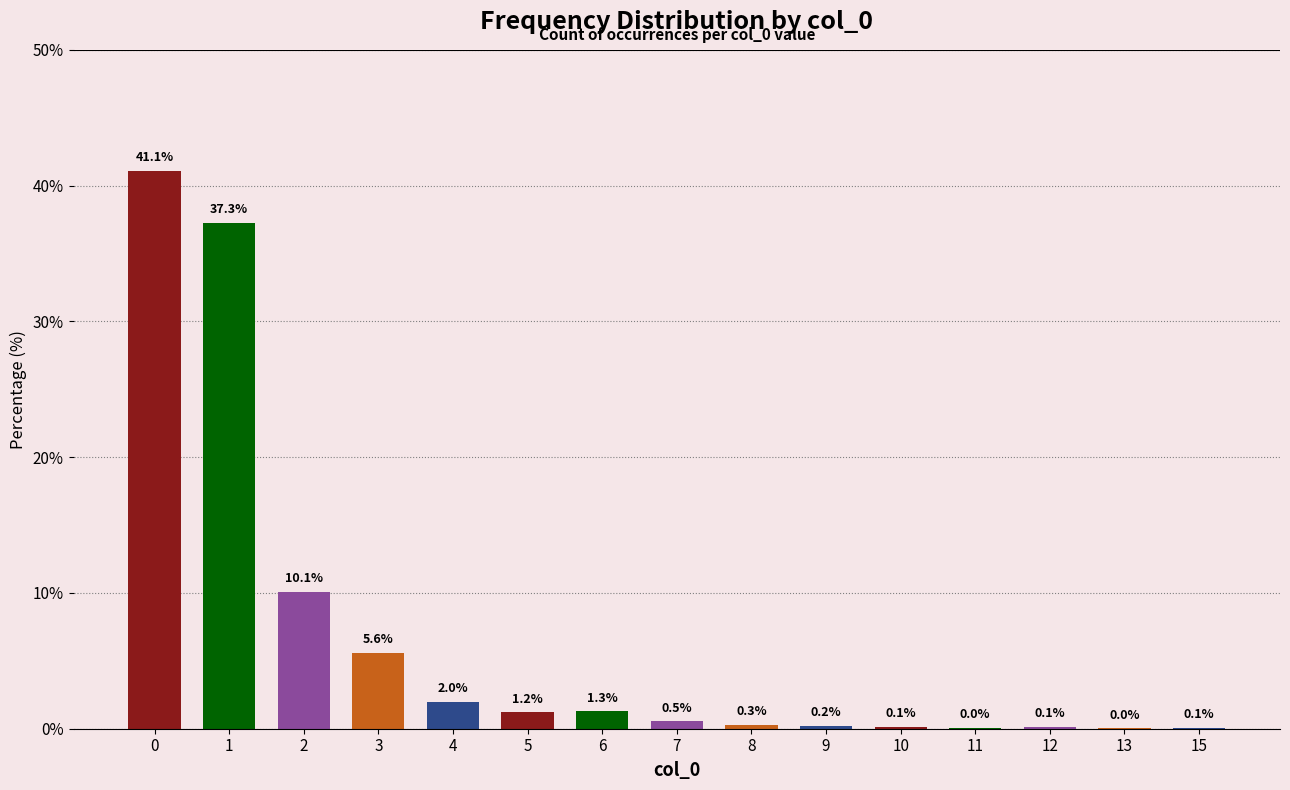

Is it true that the value at 3 is 9.1?

False